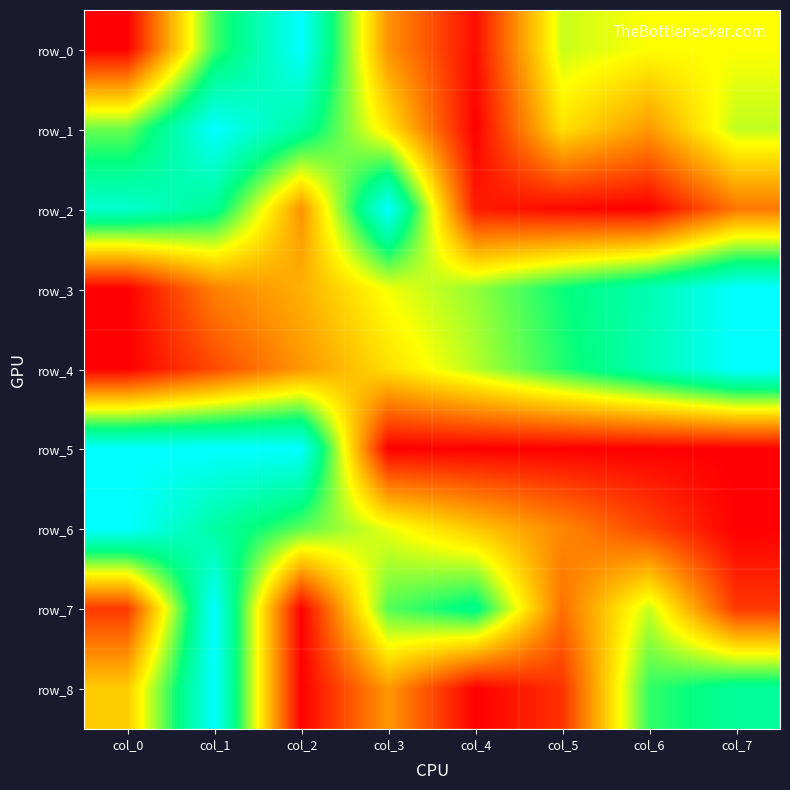

Reading left to right, extract all data points from this chart.

row_0: col_0=0.0	col_1=0.7	col_2=1.0	col_3=0.3	col_4=0.0	col_5=0.6	col_6=0.5	col_7=0.5
row_1: col_0=0.6	col_1=1.0	col_2=0.8	col_3=0.4	col_4=0.0	col_5=0.4	col_6=0.3	col_7=0.6
row_2: col_0=0.9	col_1=0.8	col_2=0.3	col_3=1.0	col_4=0.1	col_5=0.0	col_6=0.0	col_7=0.2
row_3: col_0=0.0	col_1=0.3	col_2=0.3	col_3=0.5	col_4=0.6	col_5=0.7	col_6=0.8	col_7=1.0
row_4: col_0=0.0	col_1=0.1	col_2=0.3	col_3=0.4	col_4=0.6	col_5=0.7	col_6=0.9	col_7=1.0
row_5: col_0=1.0	col_1=1.0	col_2=1.0	col_3=0.0	col_4=0.0	col_5=0.0	col_6=0.0	col_7=0.0
row_6: col_0=1.0	col_1=0.8	col_2=0.7	col_3=0.5	col_4=0.4	col_5=0.3	col_6=0.1	col_7=0.0
row_7: col_0=0.1	col_1=1.0	col_2=0.0	col_3=0.7	col_4=0.8	col_5=0.2	col_6=0.6	col_7=0.1
row_8: col_0=0.4	col_1=1.0	col_2=0.0	col_3=0.3	col_4=0.0	col_5=0.1	col_6=0.7	col_7=0.8